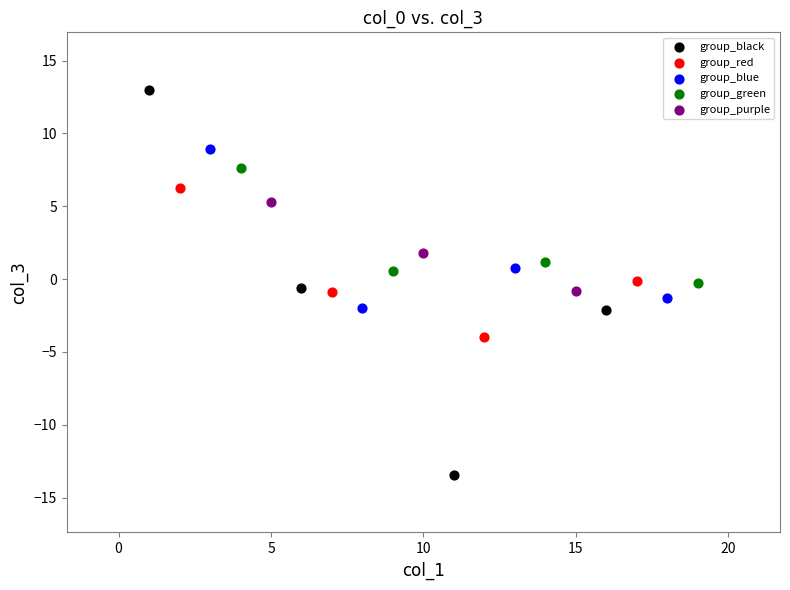

Which series reaches the maximum Y coordinate?

group_black